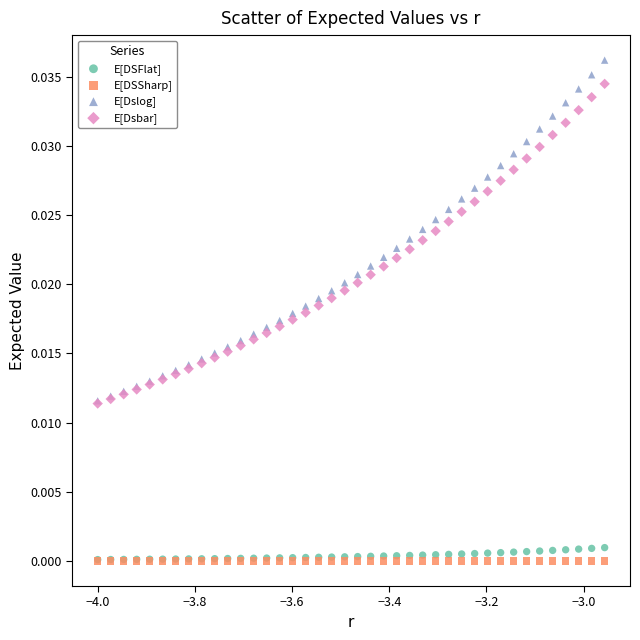

Which series has the largest Y range (max minus min)?

E[Dslog]